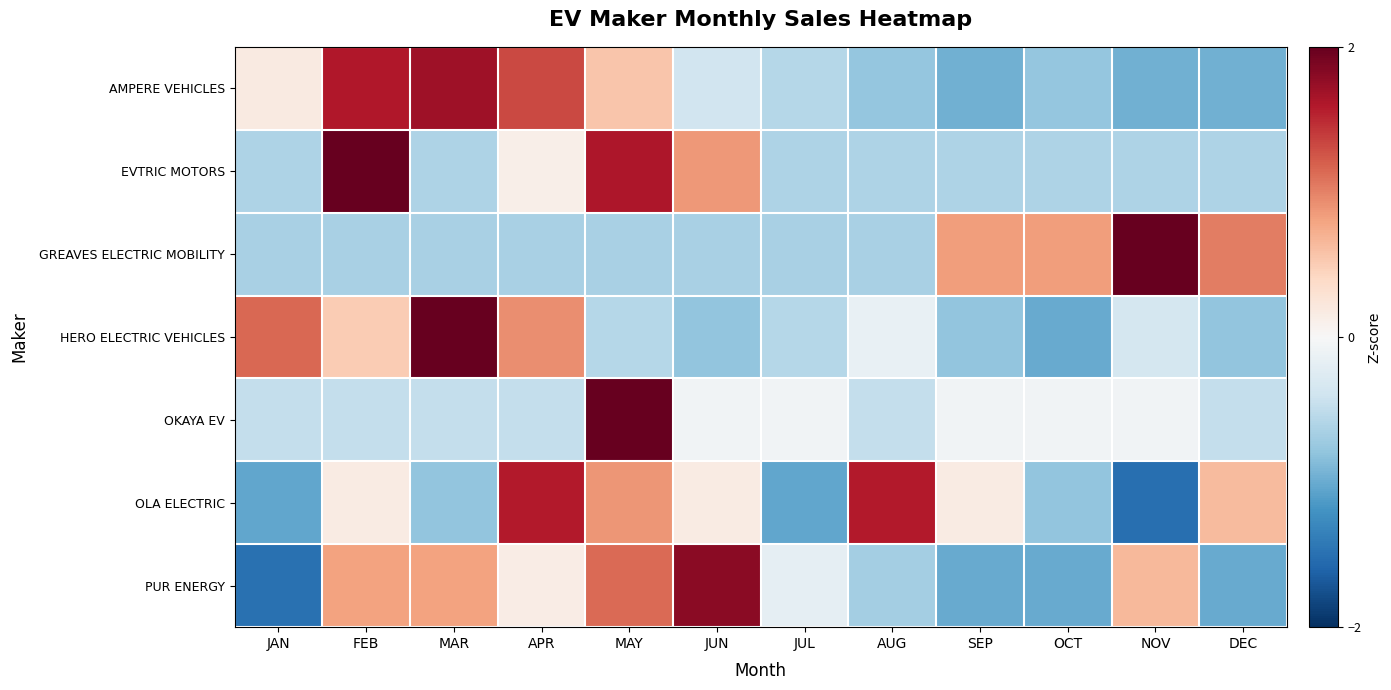

List the series in order of their peak value, highest first.

OKAYA EV, GREAVES ELECTRIC MOBILITY, HERO ELECTRIC VEHICLES, EVTRIC MOTORS, PUR ENERGY, AMPERE VEHICLES, OLA ELECTRIC